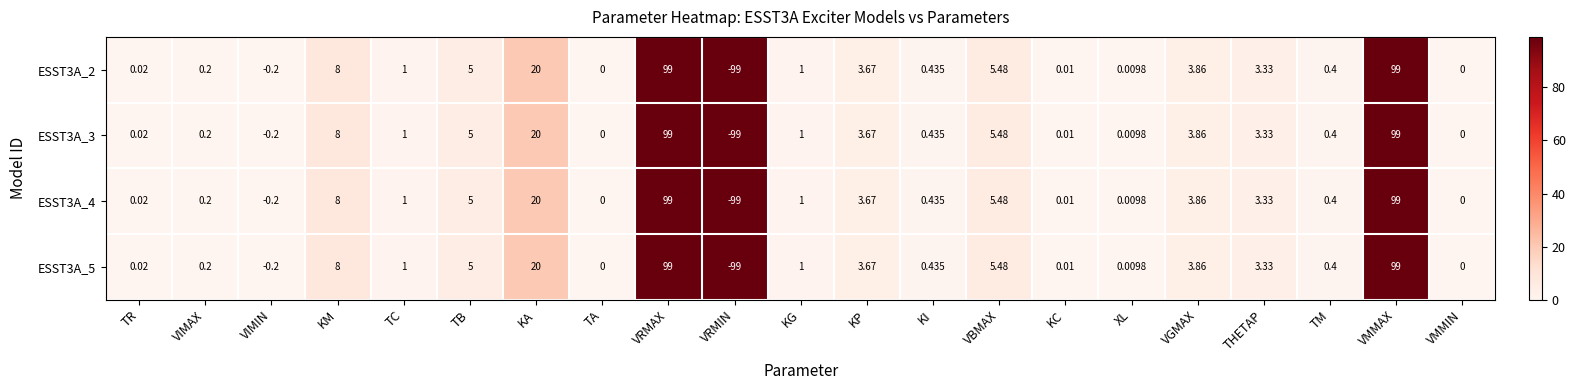

Which category has the lowest value in the ESST3A_3 series?

VRMIN